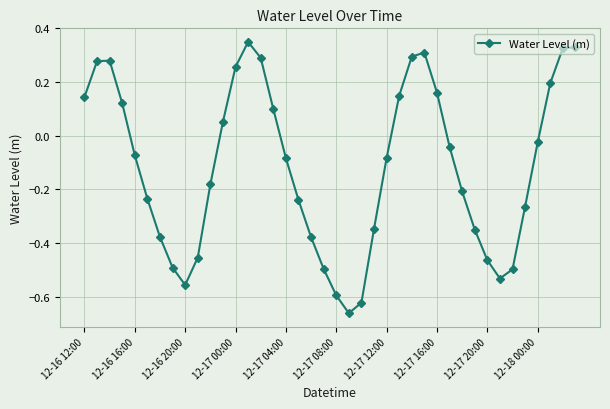

How many values are below 0?

24